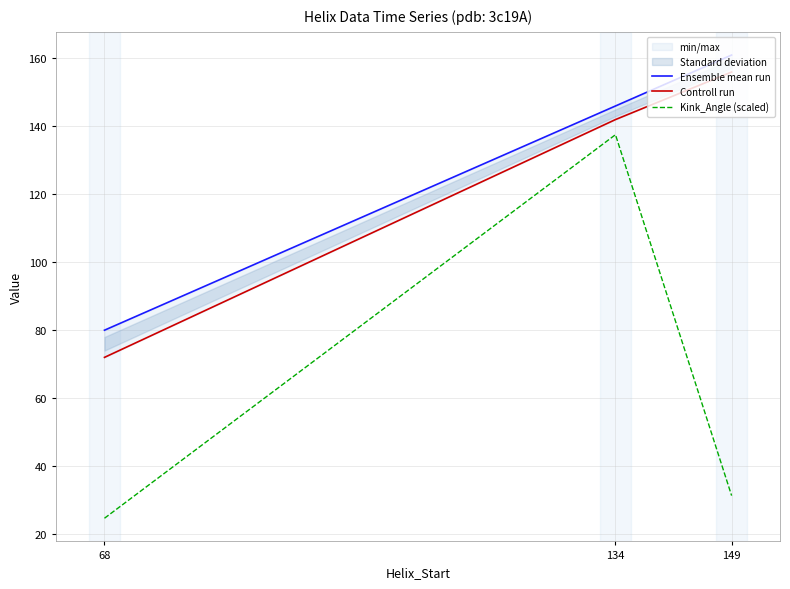

Reading left to right, what are all the values shown in this chart?

Ensemble mean run: 68=80.0	134=146.0	149=161.0
Controll run: 68=72.0	134=142.0	149=156.0
Kink_Angle (scaled): 68=24.6	134=137.6	149=31.3